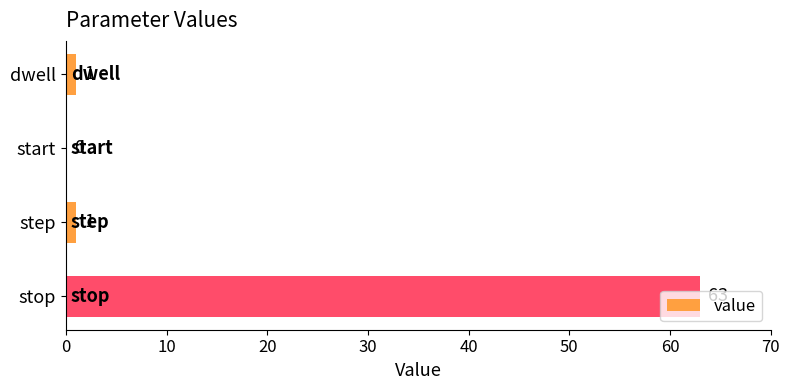

The value at dwell is 1. True or false?

True